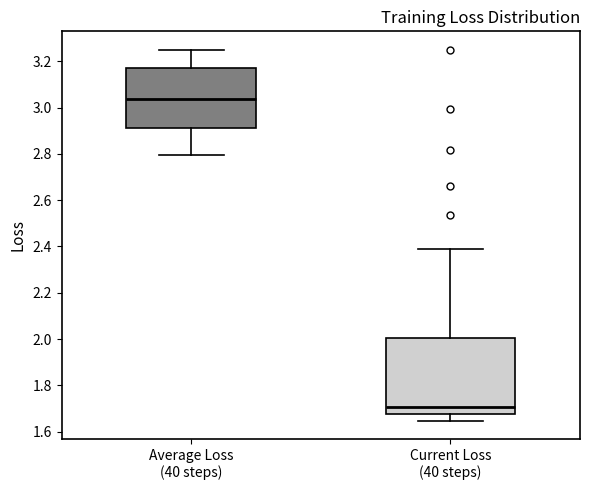

Which box is the tallest, from its lower edge to its upper edge?

Current Loss (40 steps)